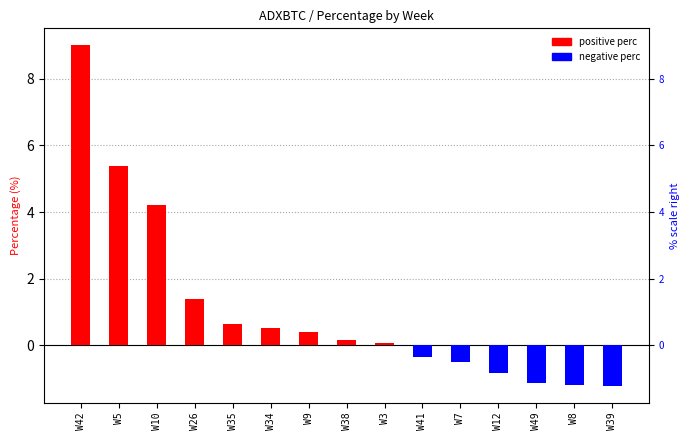

Which series has the largest total across all categories?

positive perc